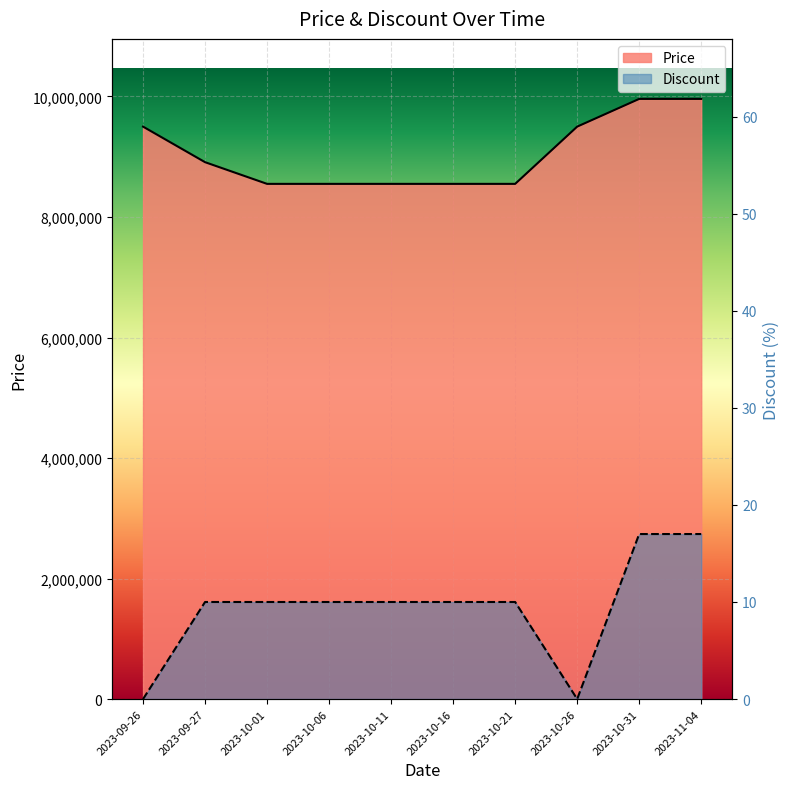

Rank the series by their average value, from lowest to highest.

Discount, Price